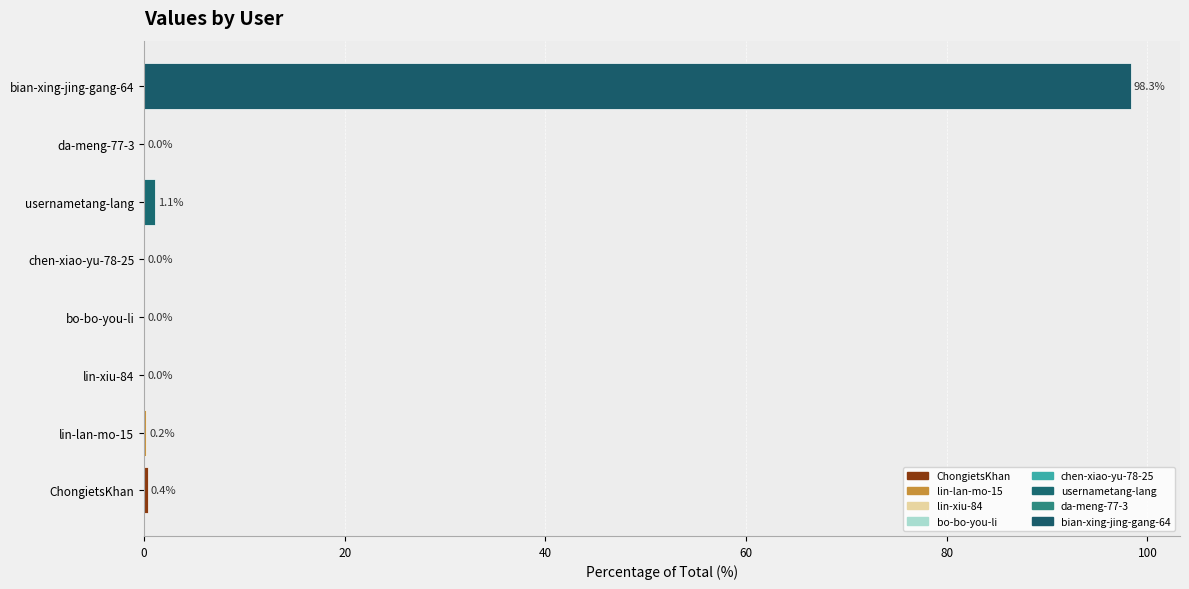

Between bo-bo-you-li and usernametang-lang, which is larger?

usernametang-lang